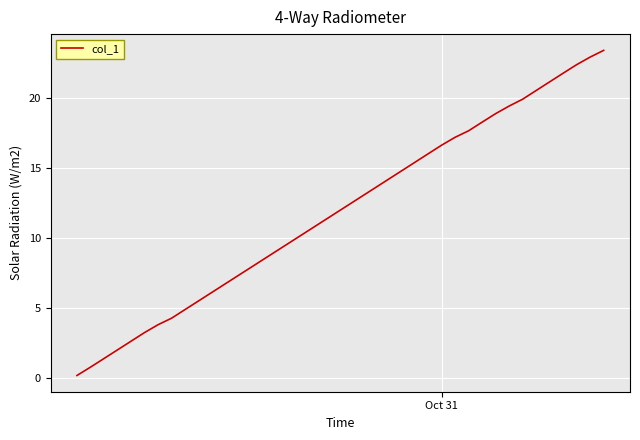

What is the difference between the maximum and minimum values?

23.3